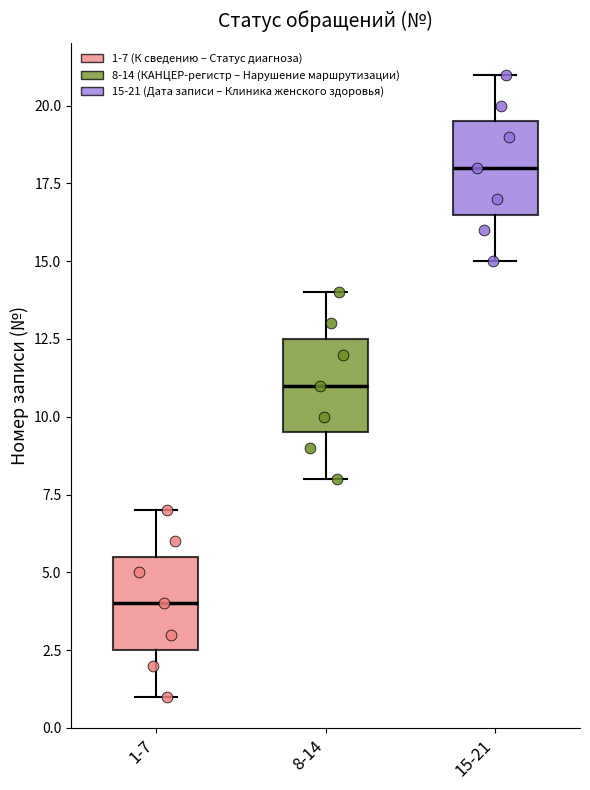

Which box's median line is the lowest?

1-7